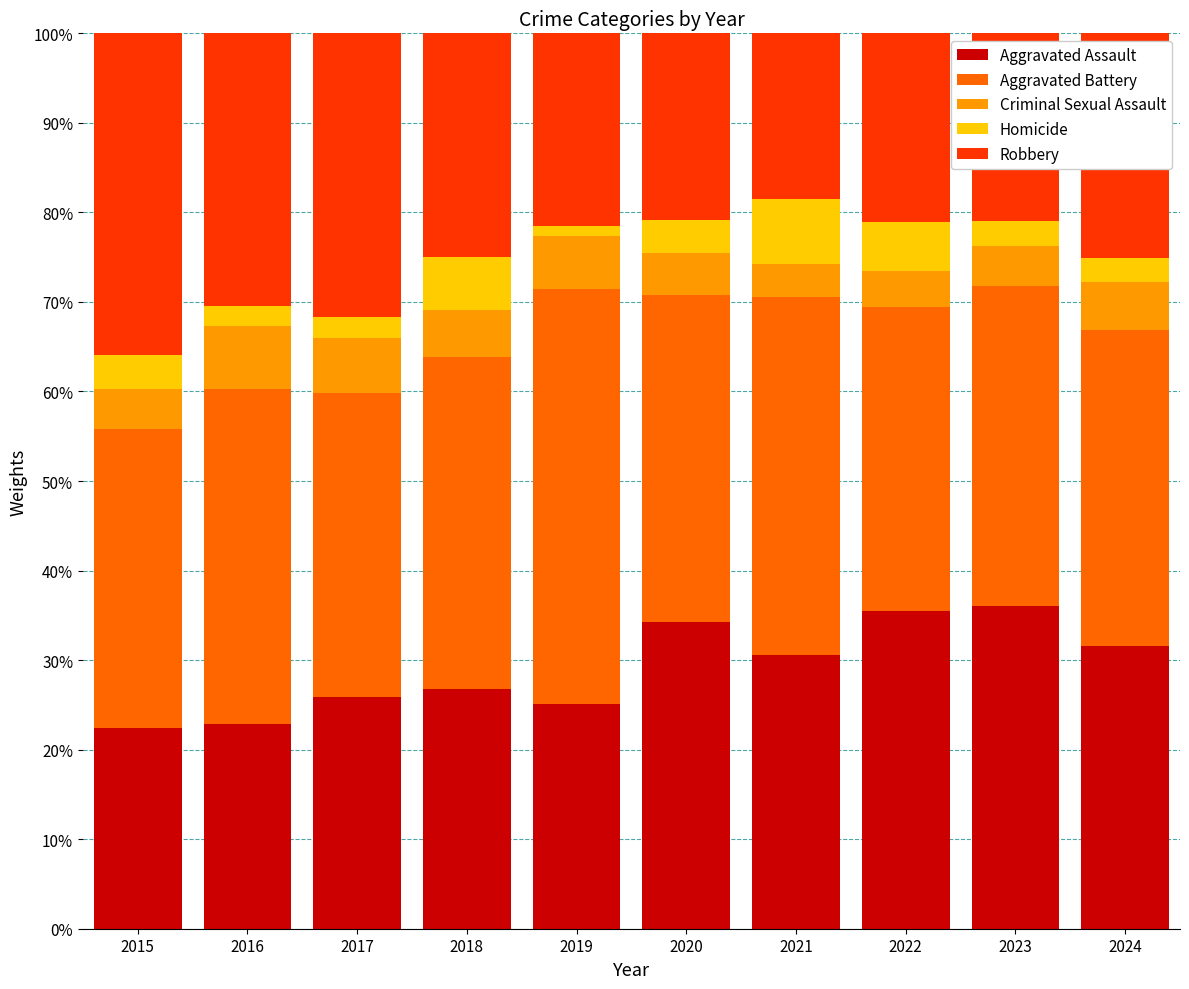

What is the maximum value for Aggravated Assault?

36.0